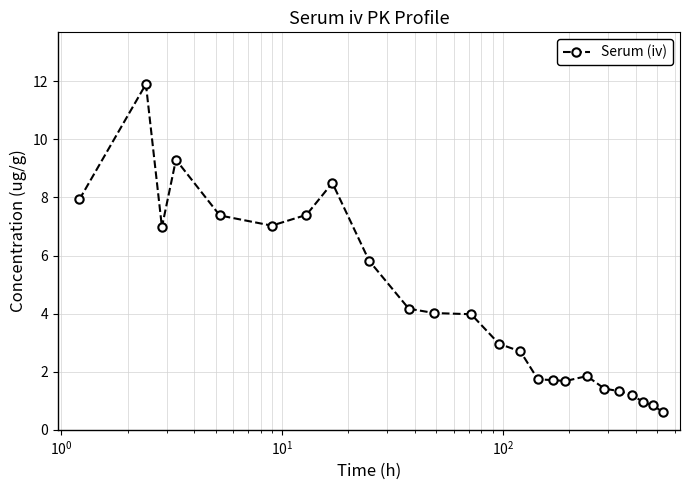

What is the sum of all values?

103.4